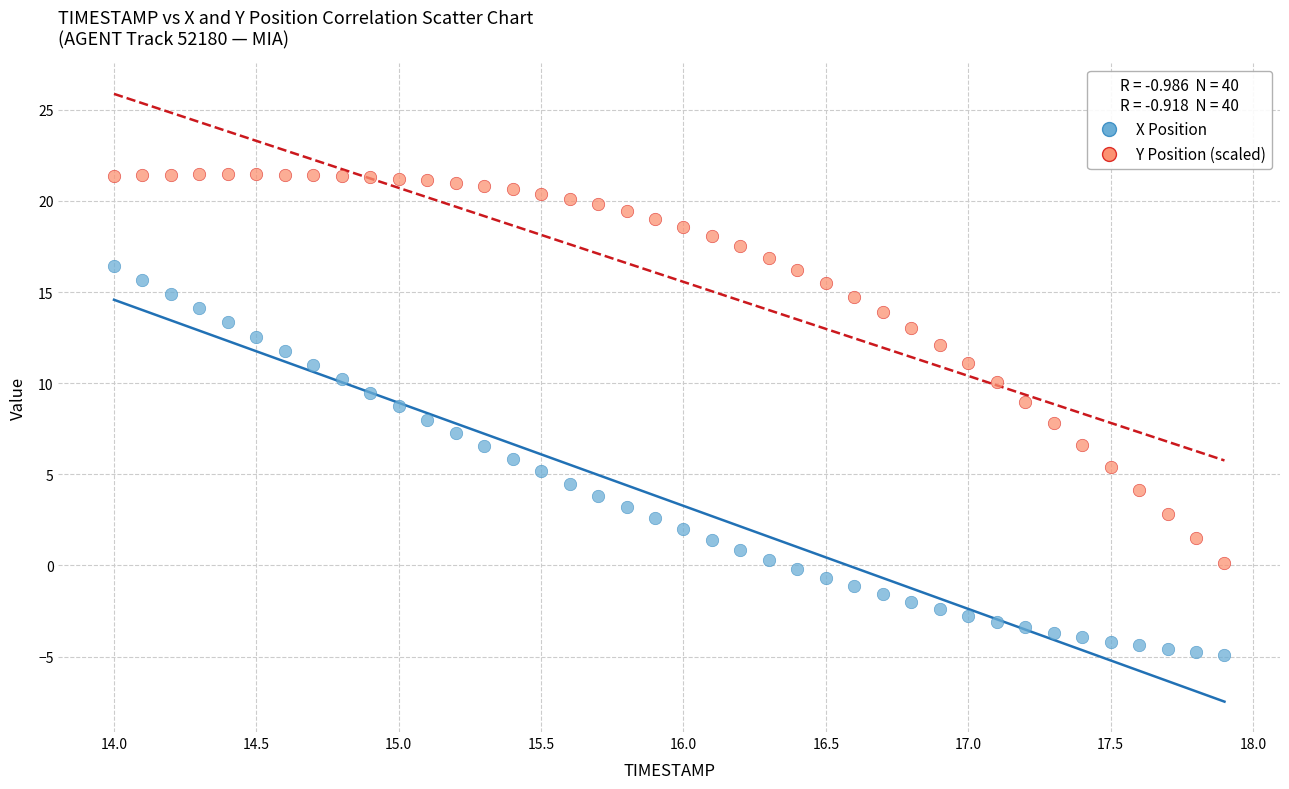

What is the X range (max minus min) for the scatter plot?

3.9